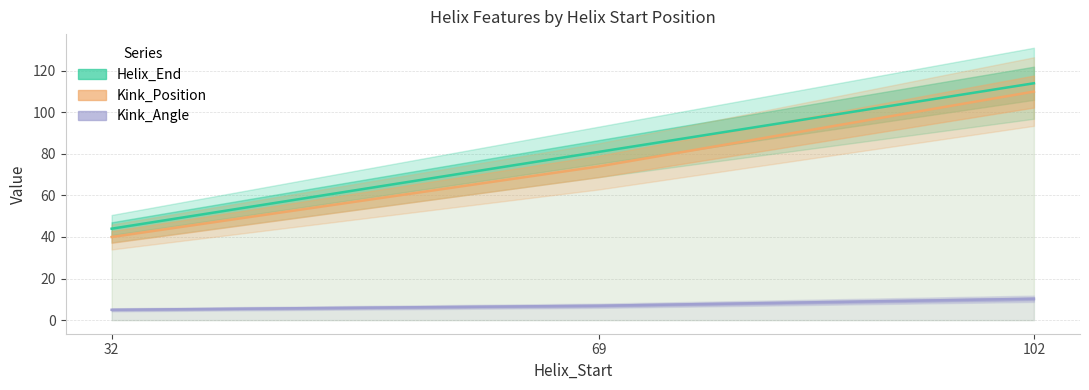

What is the difference between the Helix_End values at 69 and 102?

33.0